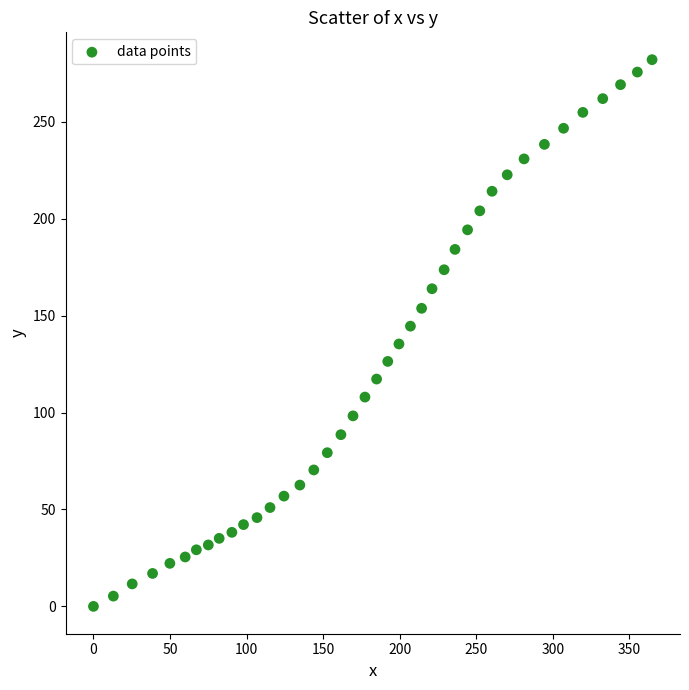

What is the range of X values (max minus min)?

364.8